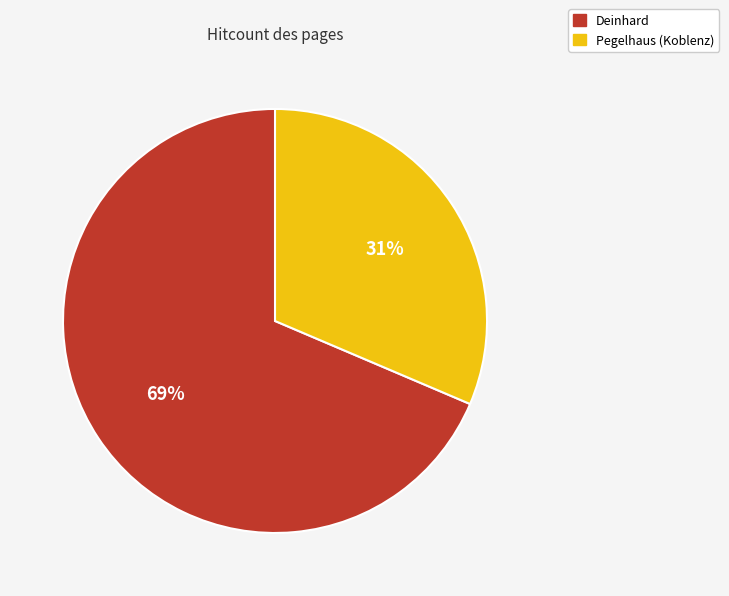

To the nearest percent, what is the average slice percentage?

50%